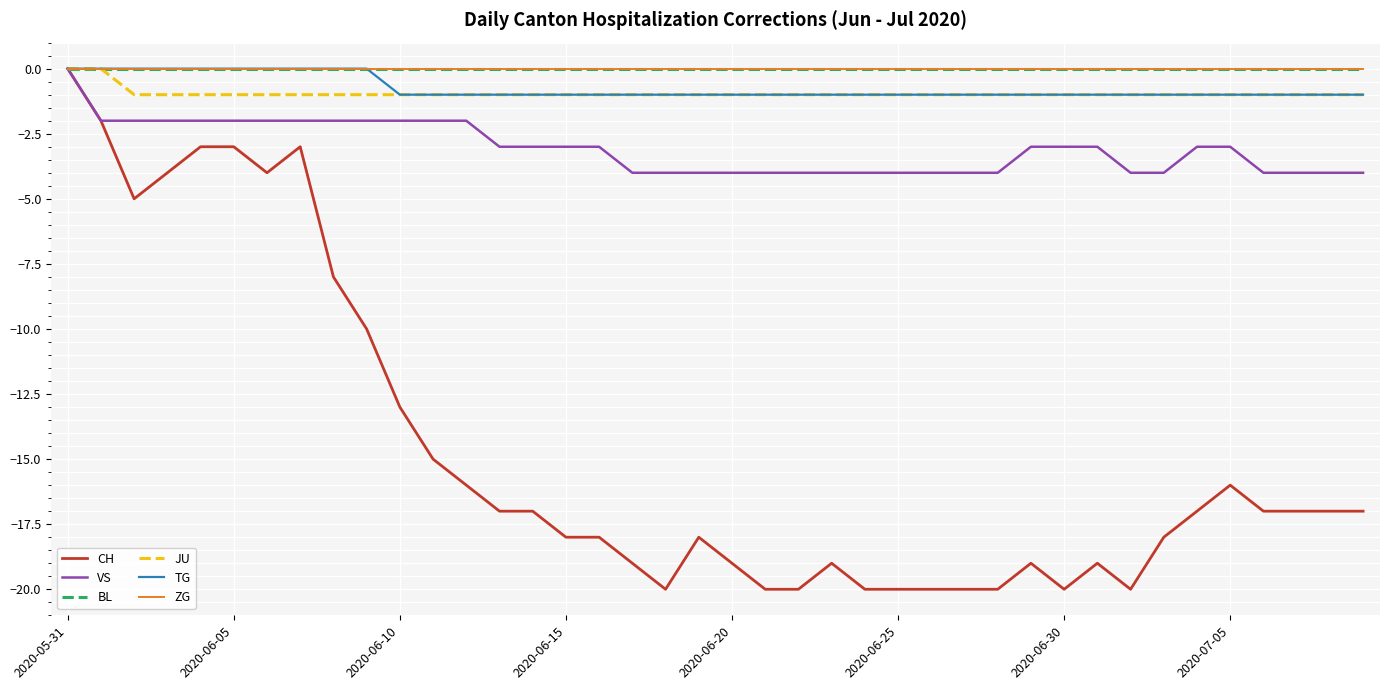

True or false: BL has more than 1 points higher than both neighbors.

False